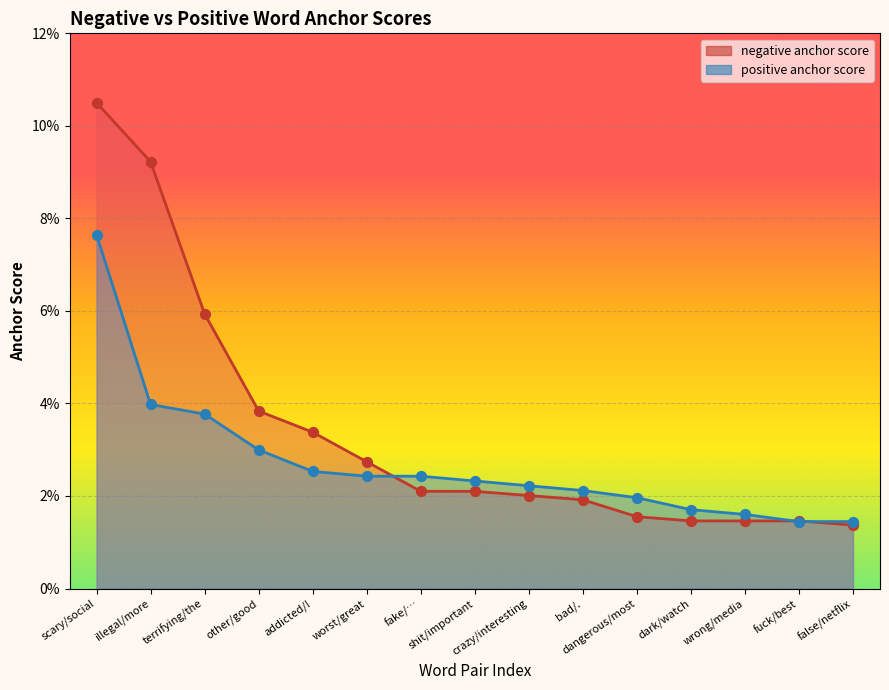

At which category is the sum across all series the highest?

scary/social